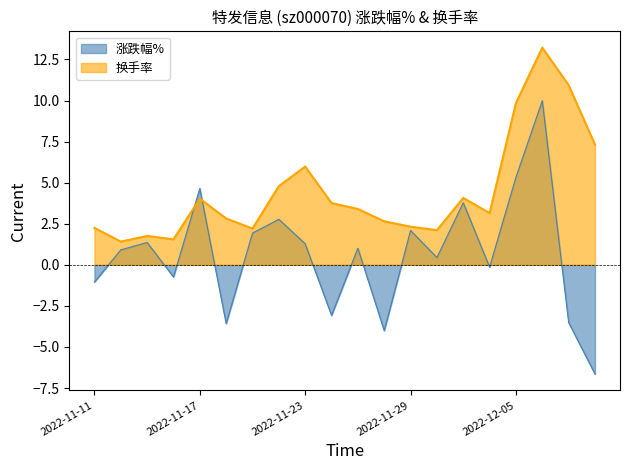

What is the label of the 20th point from the right?

2022-11-11